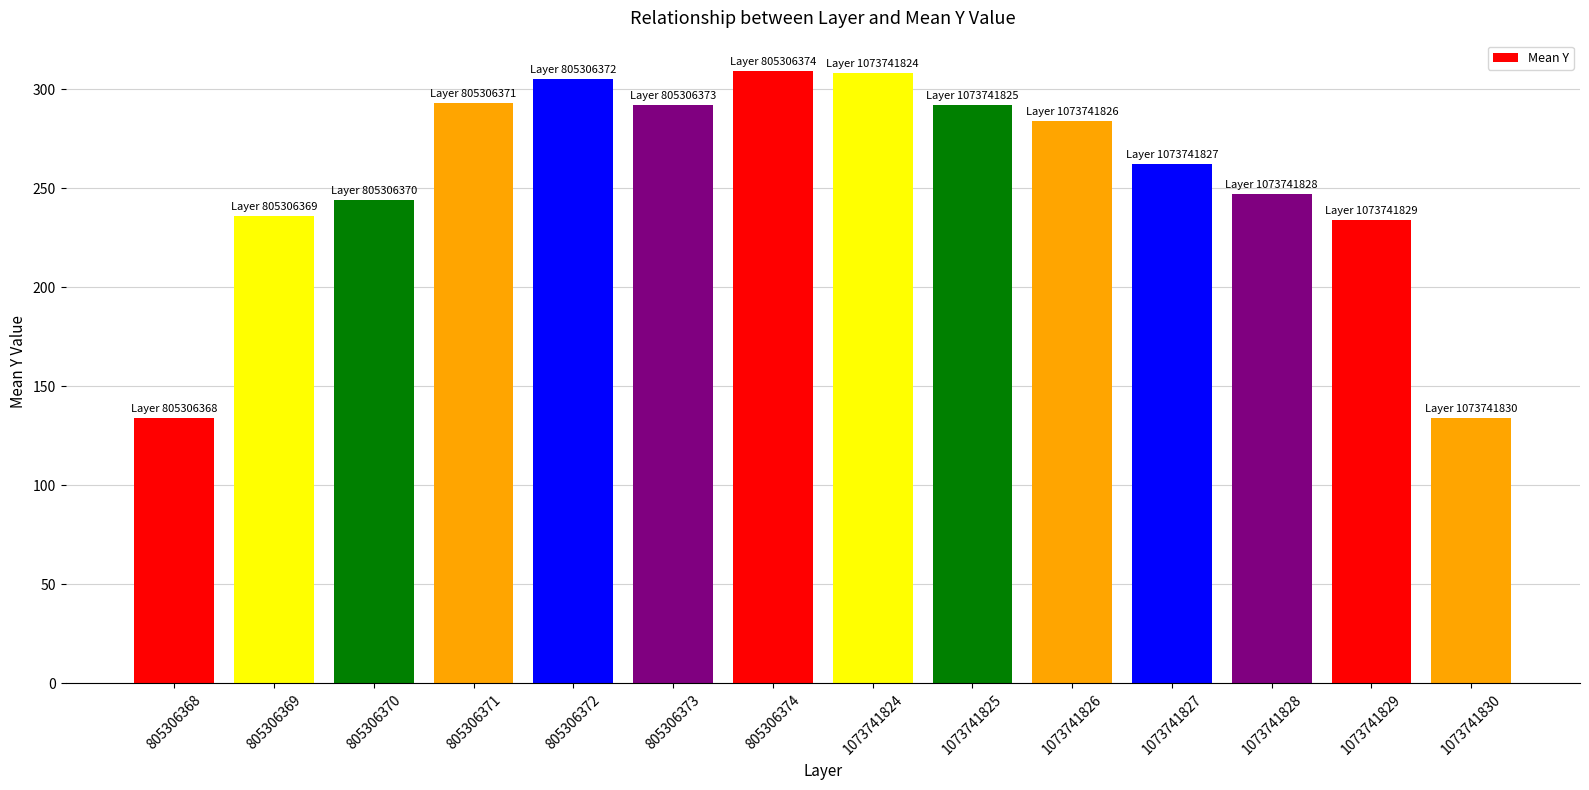

Between 805306372 and 805306373, which is larger?

805306372